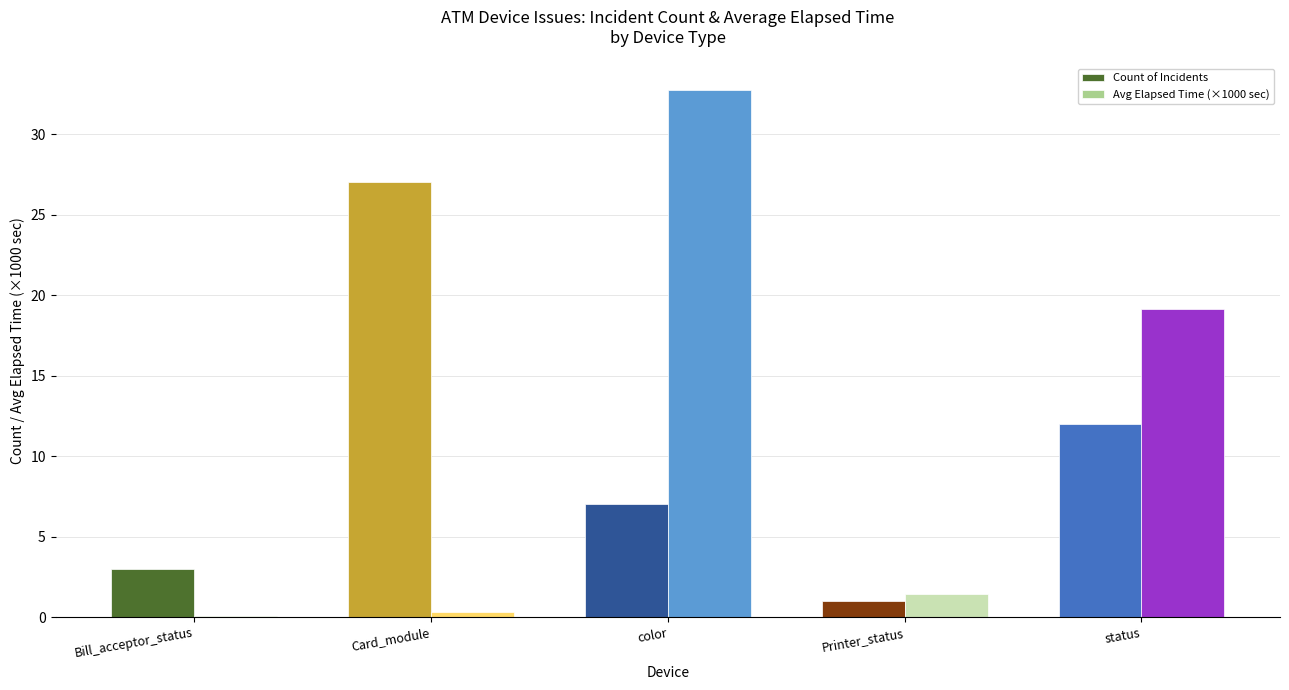

What is the approximate value of Count of Incidents at Bill_acceptor_status?

3.0